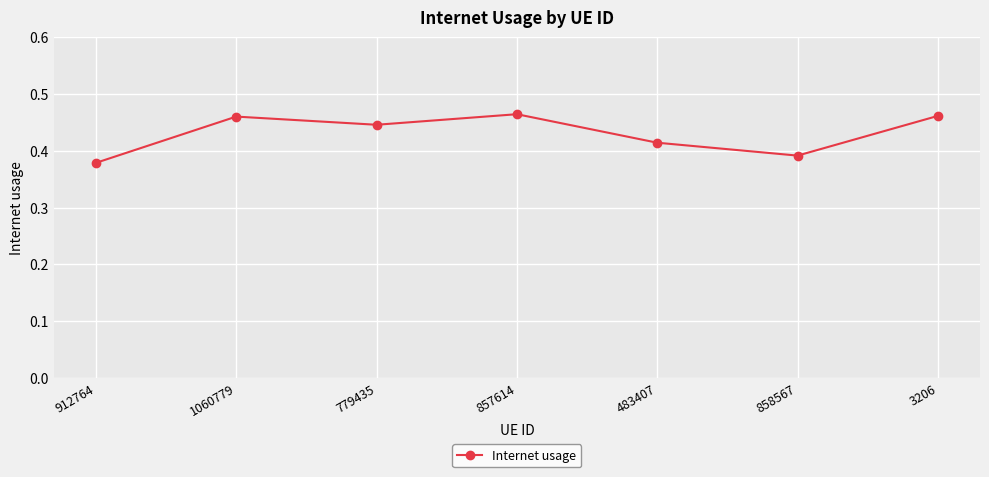

How many points are lower than both their immediate neighbors (excluding endpoints)?

2